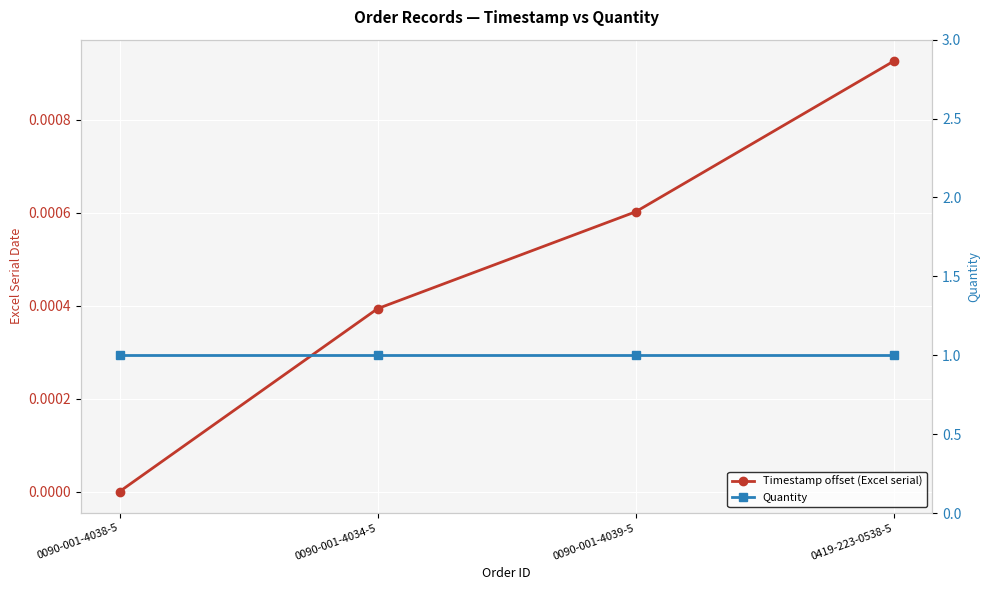

Does the chart display data point markers on the line(s)?

Yes